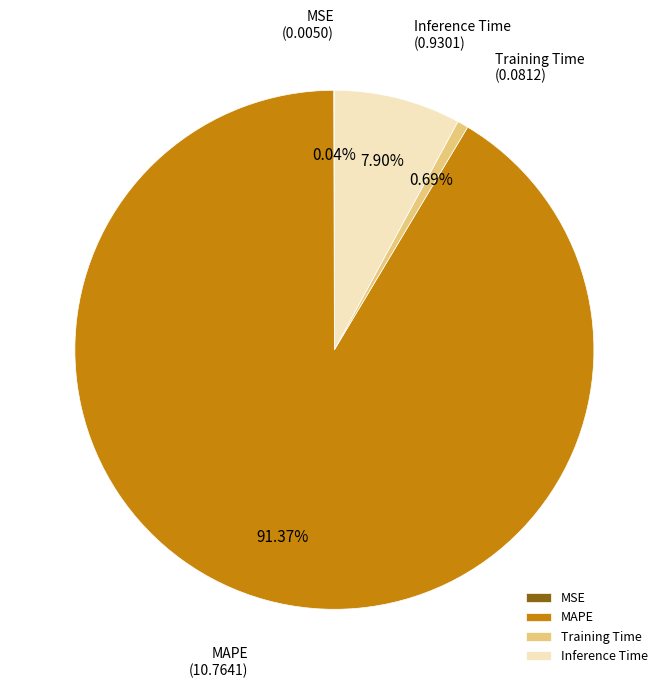

Do Training Time and MAPE together represent more than half of the pie?

Yes